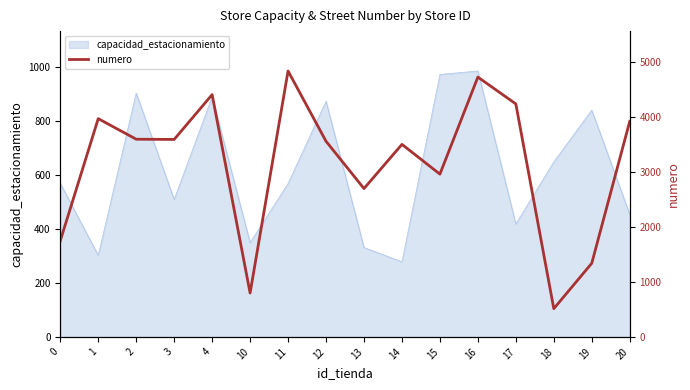

How many values exceed 3597?

7